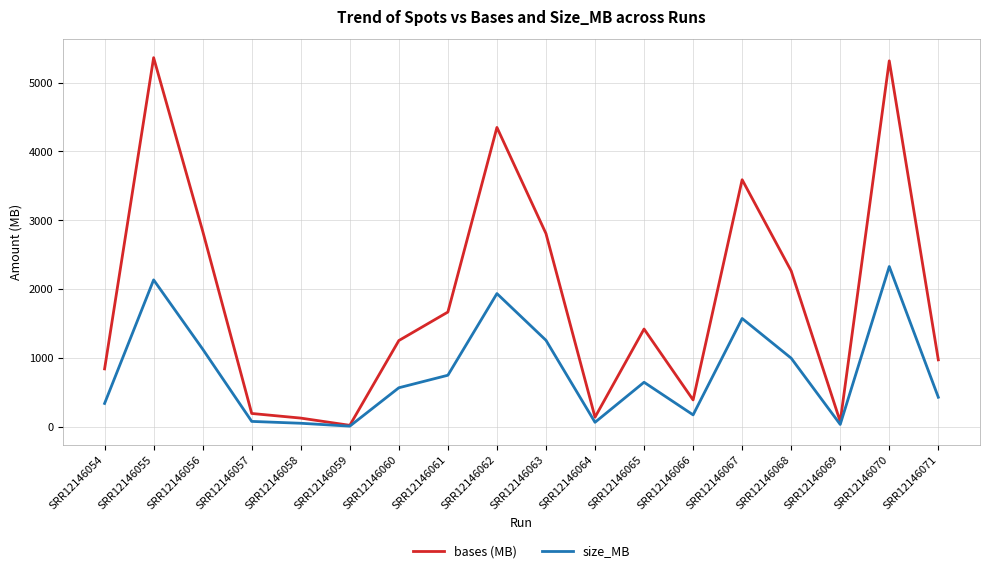

In size_MB, how many points are lower than both neighbors (excluding endpoints)?

4